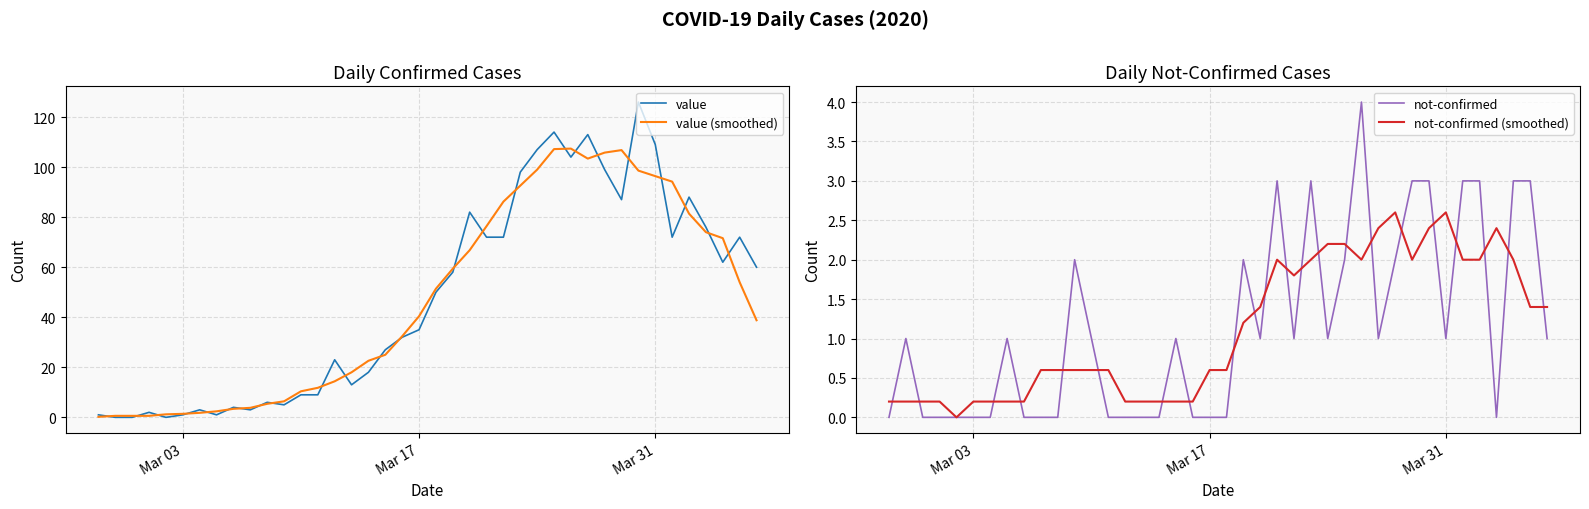

What is the highest value of the value series?

126.0